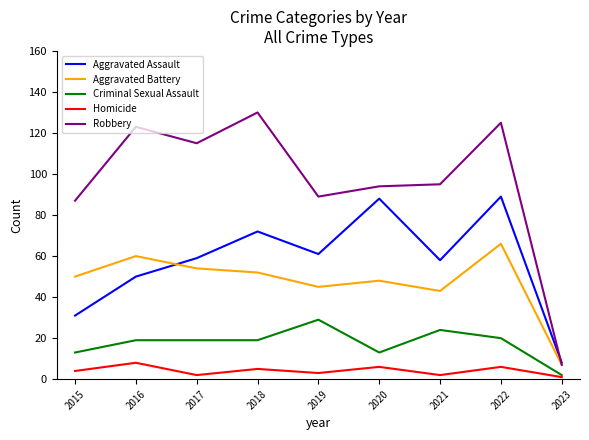

What is the maximum value shown in the chart?

130